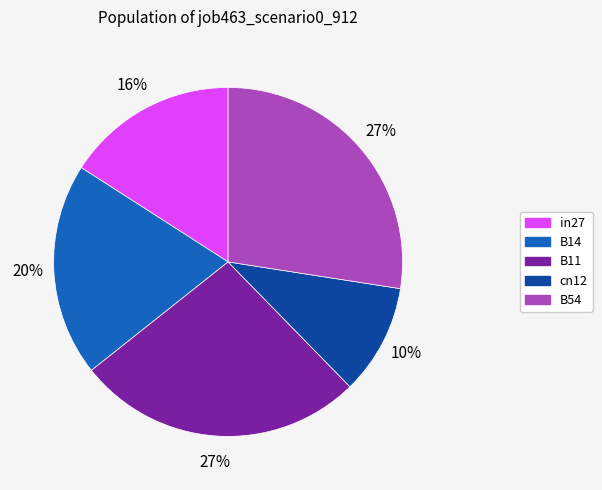

Which has a higher value, B14 or B54?

B54